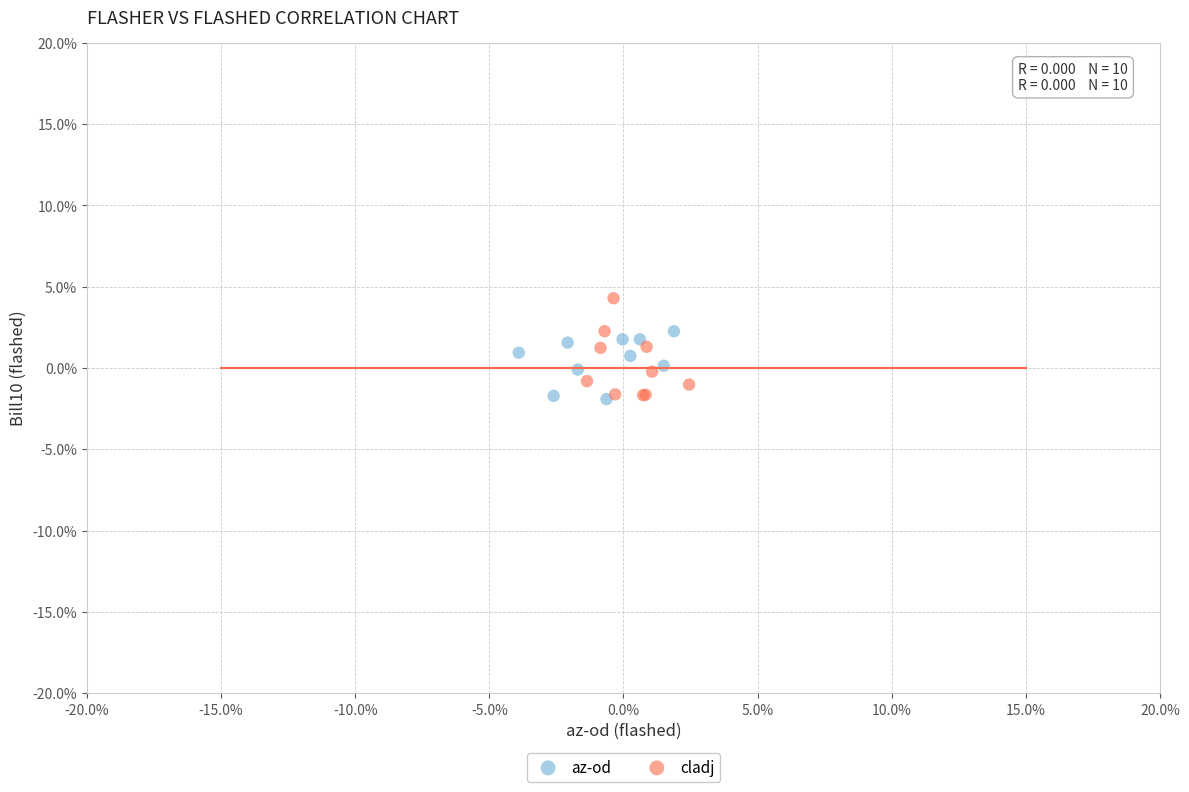

What are all the series names shown in the legend?

az-od, cladj